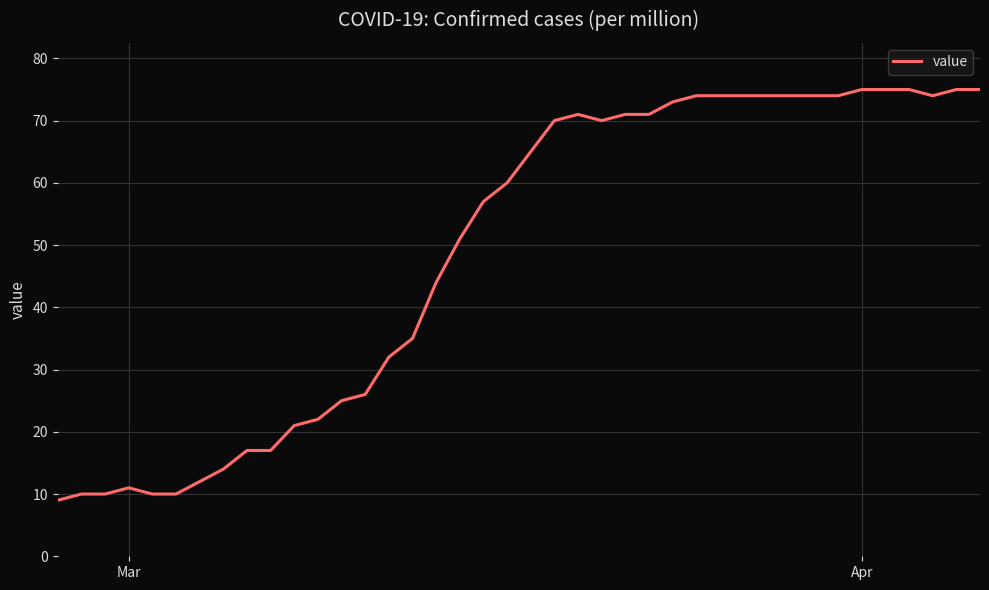

What is the greatest value displayed?

75